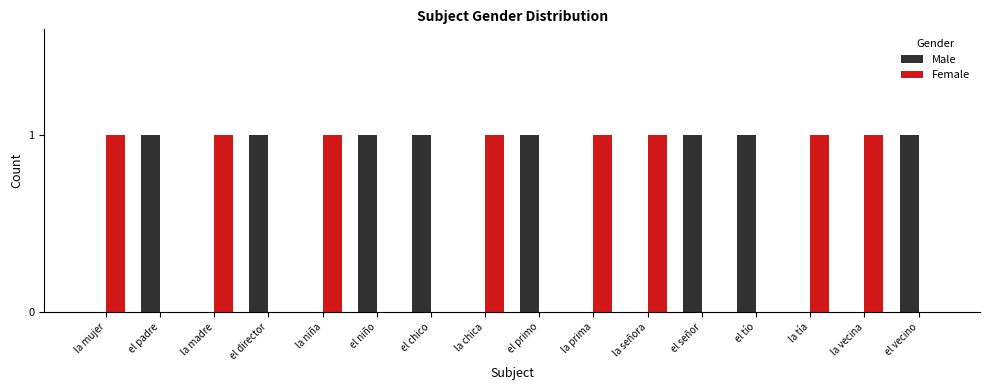

The value of Female at la prima is 1. True or false?

True